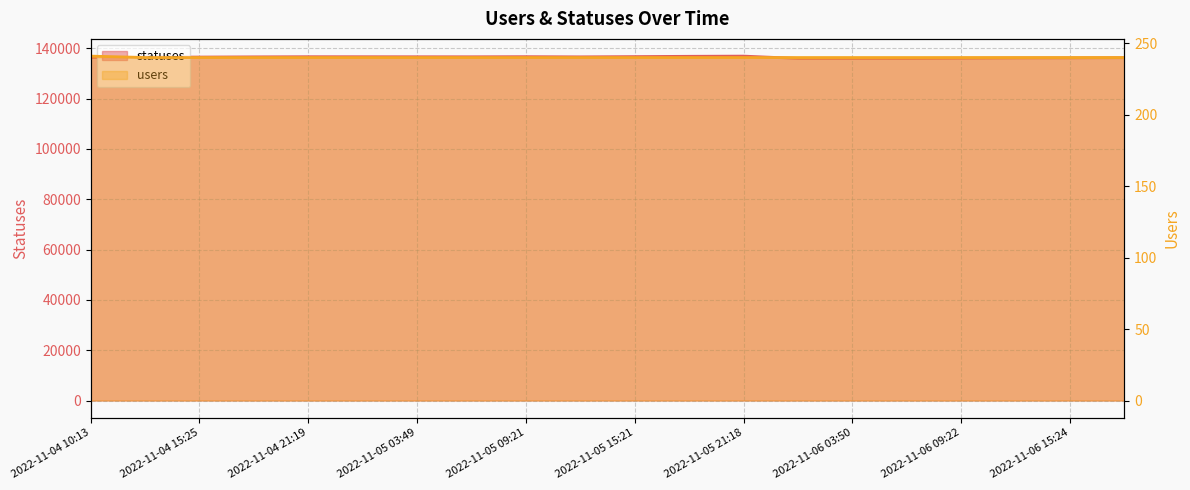

True or false: users and statuses intersect in this chart.

False